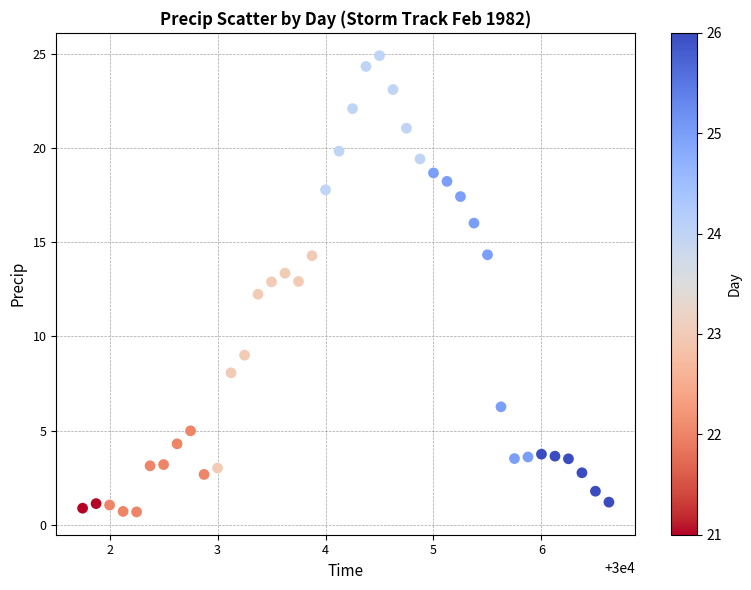

What is the range of Y values (max minus min)?

24.2